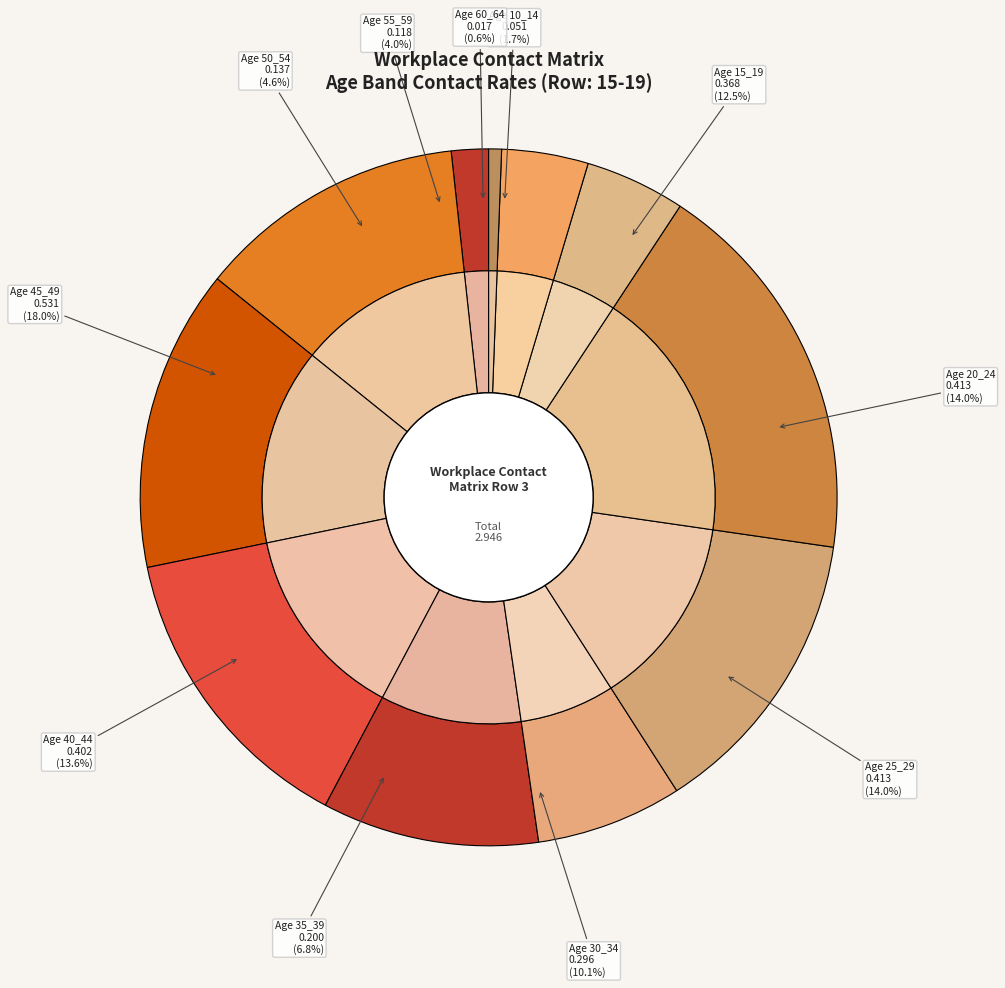

To the nearest percent, what is the average slice percentage?

9%